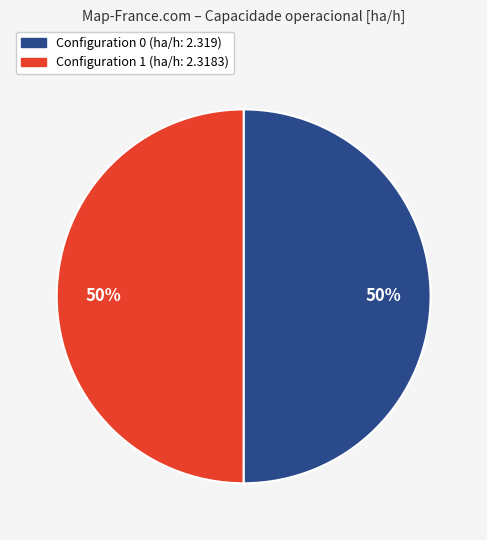

How many slices are in this pie chart?

2